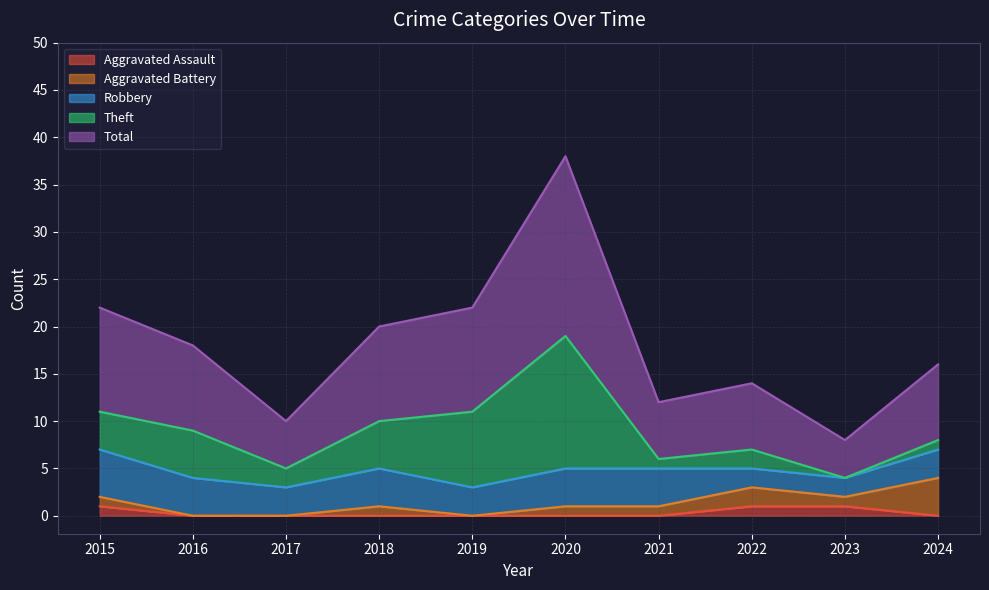

Rank the series by their maximum value, from highest to lowest.

Total, Theft, Robbery, Aggravated Battery, Aggravated Assault